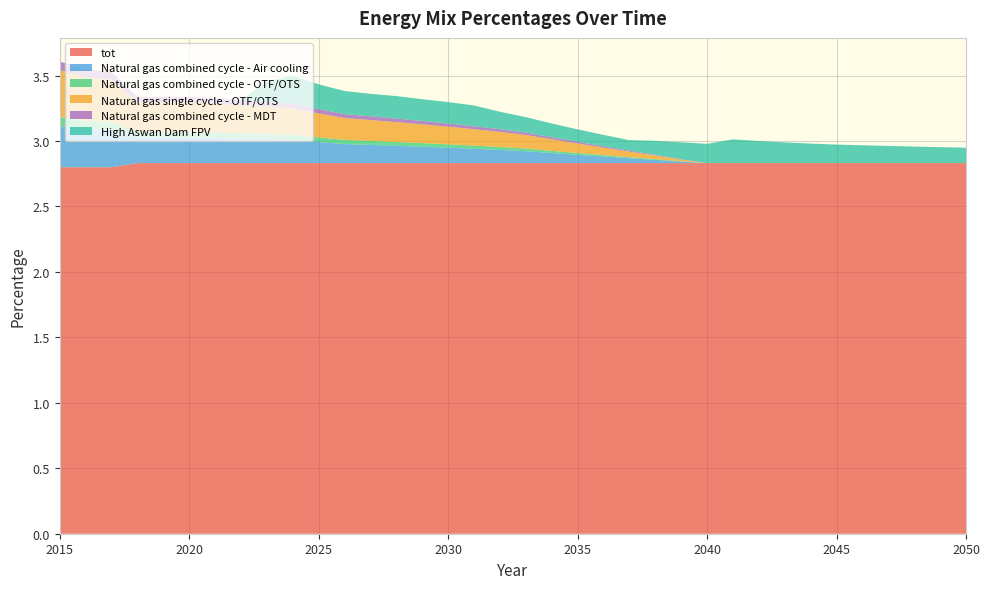

Reading left to right, list all the values displayed in this chart.

tot: 2015=2.8	2016=2.8	2017=2.8	2018=2.8	2019=2.8	2020=2.8	2021=2.8	2022=2.8	2023=2.8	2024=2.8	2025=2.8	2026=2.8	2027=2.8	2028=2.8	2029=2.8	2030=2.8	2031=2.8	2032=2.8	2033=2.8	2034=2.8	2035=2.8	2036=2.8	2037=2.8	2038=2.8	2039=2.8	2040=2.8	2041=2.8	2042=2.8	2043=2.8	2044=2.8	2045=2.8	2046=2.8	2047=2.8	2048=2.8	2049=2.8	2050=2.8
Natural gas combined cycle - Air cooling: 2015=0.3	2016=0.3	2017=0.3	2018=0.2	2019=0.2	2020=0.2	2021=0.2	2022=0.2	2023=0.2	2024=0.2	2025=0.2	2026=0.1	2027=0.1	2028=0.1	2029=0.1	2030=0.1	2031=0.1	2032=0.1	2033=0.1	2034=0.1	2035=0.1	2036=0.0	2037=0.0	2038=0.0	2039=0.0	2040=0.0	2041=0.0	2042=0.0	2043=0.0	2044=0.0	2045=0.0	2046=0.0	2047=0.0	2048=0.0	2049=0.0	2050=0.0
Natural gas combined cycle - OTF/OTS: 2015=0.1	2016=0.1	2017=0.1	2018=0.0	2019=0.0	2020=0.0	2021=0.0	2022=0.0	2023=0.0	2024=0.0	2025=0.0	2026=0.0	2027=0.0	2028=0.0	2029=0.0	2030=0.0	2031=0.0	2032=0.0	2033=0.0	2034=0.0	2035=0.0	2036=0.0	2037=0.0	2038=0.0	2039=0.0	2040=0.0	2041=0.0	2042=0.0	2043=0.0	2044=0.0	2045=0.0	2046=0.0	2047=0.0	2048=0.0	2049=0.0	2050=0.0
Natural gas single cycle - OTF/OTS: 2015=0.4	2016=0.3	2017=0.3	2018=0.2	2019=0.2	2020=0.2	2021=0.2	2022=0.2	2023=0.2	2024=0.2	2025=0.2	2026=0.2	2027=0.2	2028=0.2	2029=0.1	2030=0.1	2031=0.1	2032=0.1	2033=0.1	2034=0.1	2035=0.1	2036=0.1	2037=0.0	2038=0.0	2039=0.0	2040=0.0	2041=0.0	2042=0.0	2043=0.0	2044=0.0	2045=0.0	2046=0.0	2047=0.0	2048=0.0	2049=0.0	2050=0.0
Natural gas combined cycle - MDT: 2015=0.1	2016=0.1	2017=0.1	2018=0.0	2019=0.0	2020=0.0	2021=0.0	2022=0.0	2023=0.0	2024=0.0	2025=0.0	2026=0.0	2027=0.0	2028=0.0	2029=0.0	2030=0.0	2031=0.0	2032=0.0	2033=0.0	2034=0.0	2035=0.0	2036=0.0	2037=0.0	2038=0.0	2039=0.0	2040=0.0	2041=0.0	2042=0.0	2043=0.0	2044=0.0	2045=0.0	2046=0.0	2047=0.0	2048=0.0	2049=0.0	2050=0.0
High Aswan Dam FPV: 2015=0.0	2016=0.0	2017=0.0	2018=0.0	2019=0.0	2020=0.0	2021=0.0	2022=0.0	2023=0.2	2024=0.2	2025=0.2	2026=0.2	2027=0.2	2028=0.2	2029=0.2	2030=0.2	2031=0.2	2032=0.1	2033=0.1	2034=0.1	2035=0.1	2036=0.1	2037=0.1	2038=0.1	2039=0.1	2040=0.1	2041=0.2	2042=0.2	2043=0.2	2044=0.1	2045=0.1	2046=0.1	2047=0.1	2048=0.1	2049=0.1	2050=0.1